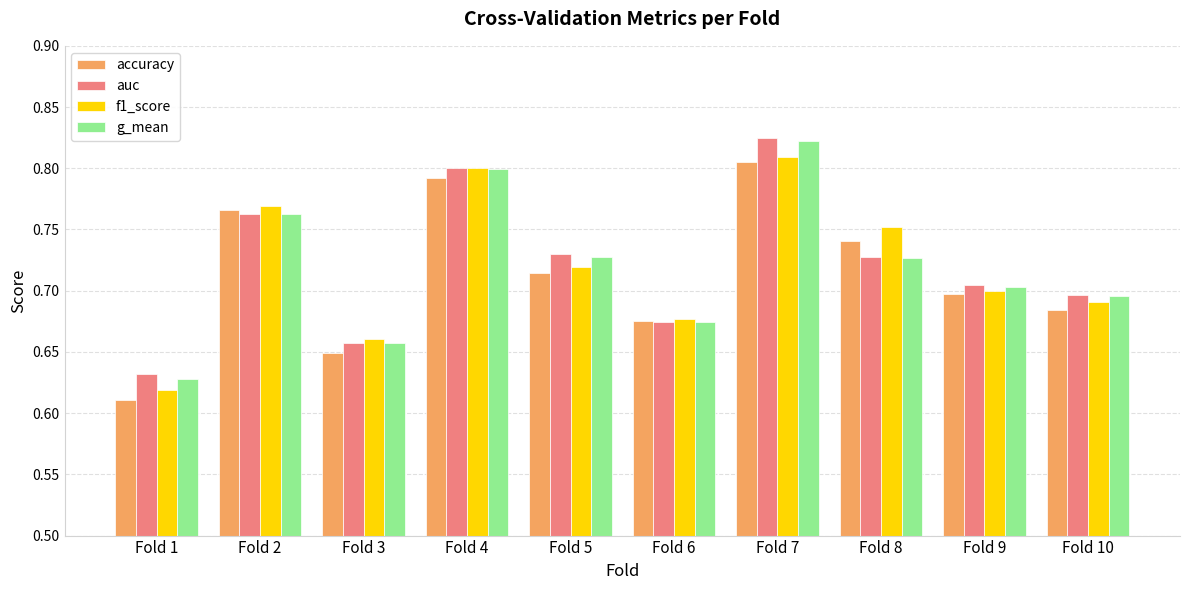

Where is accuracy nearest to the value 0?

Fold 1